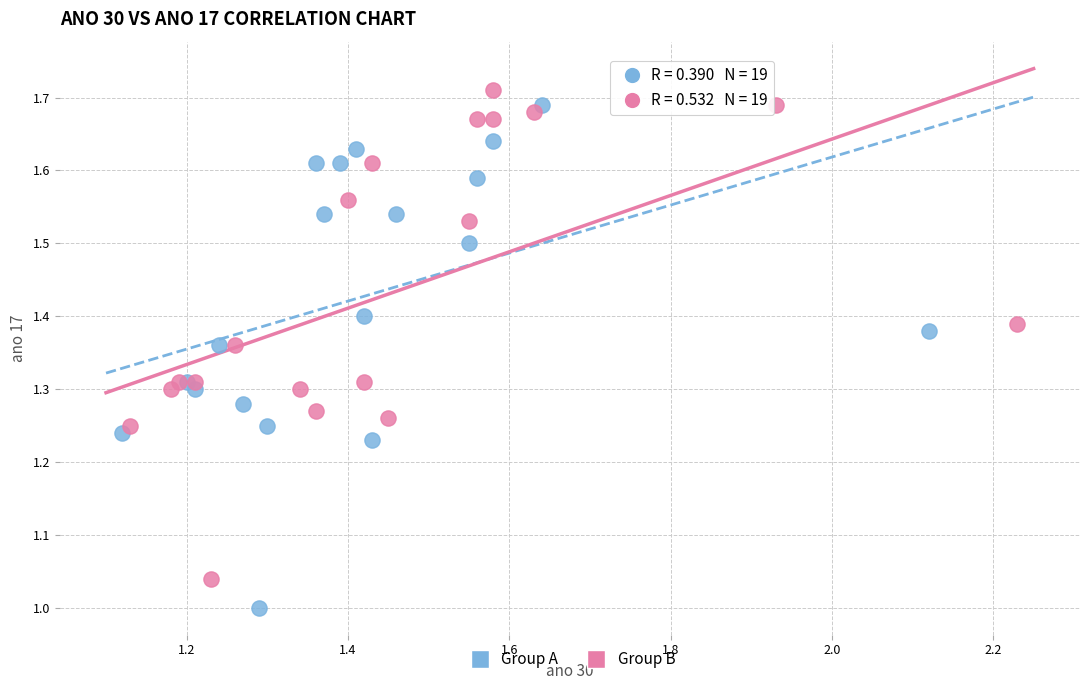

Which series has the widest spread of Y values?

Group A